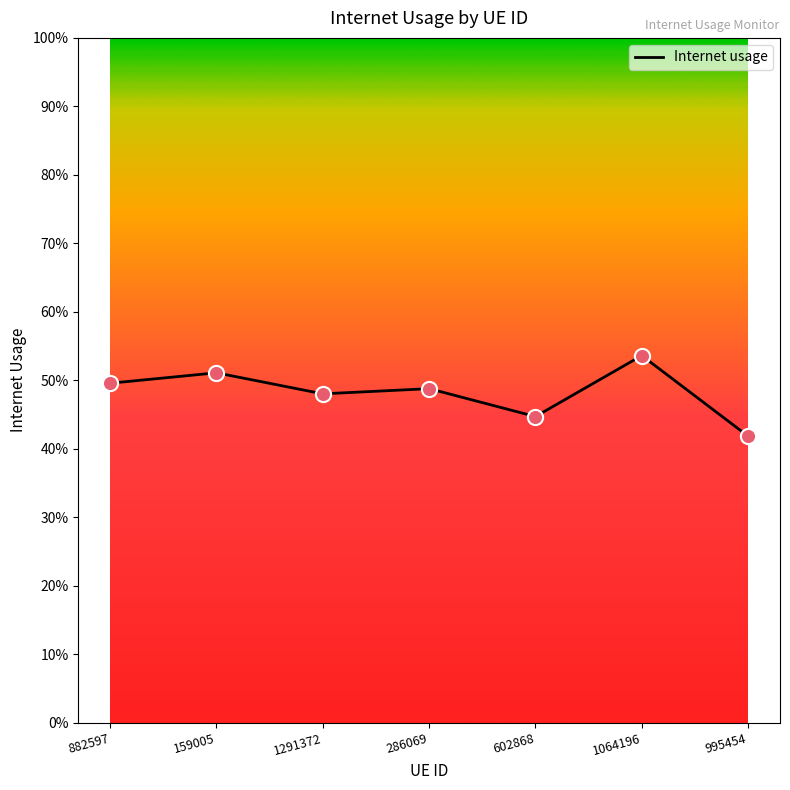

What is the change in value from 602868 to 1064196?

+0.1